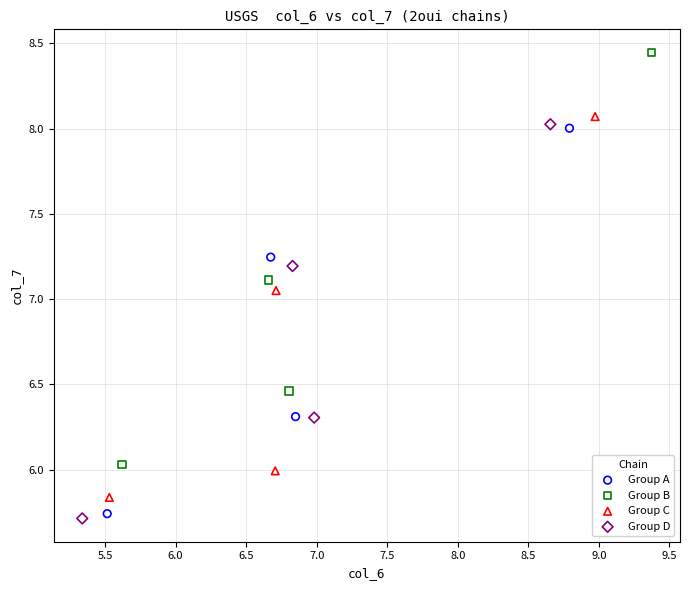

What are all the series names shown in the legend?

Group A, Group B, Group C, Group D